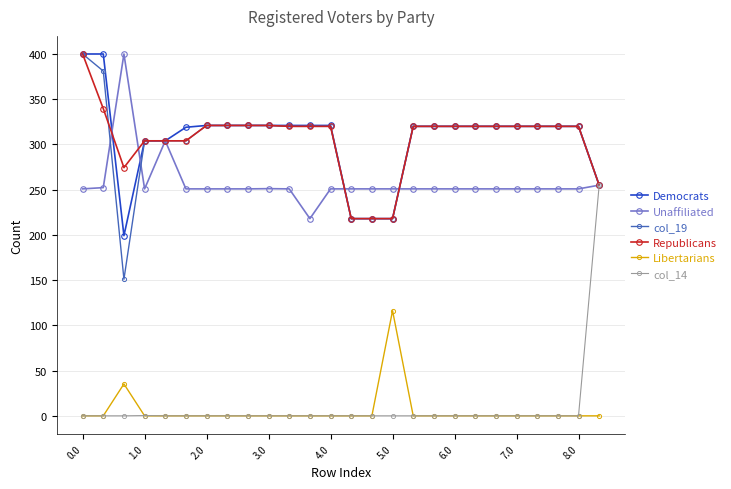

How many lines are shown in the chart?

6